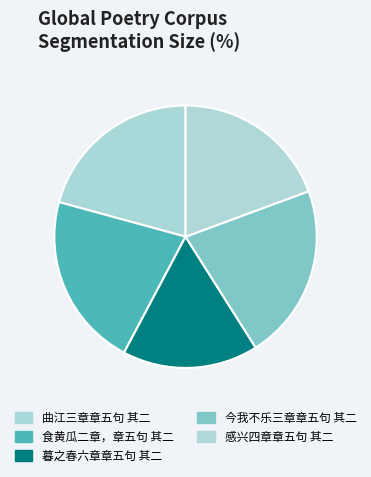

How many slices are in this pie chart?

5